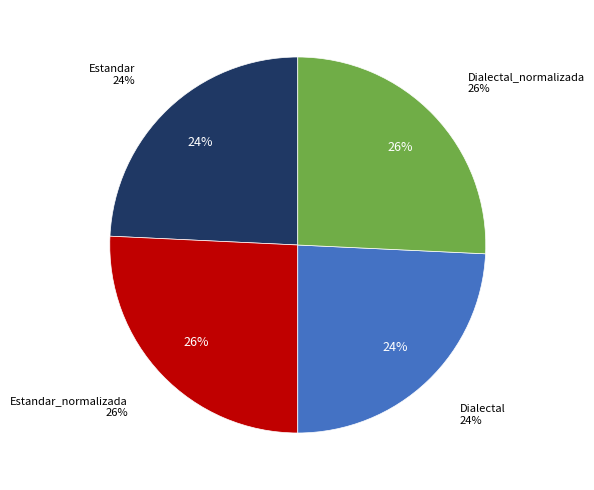

Does Dialectal represent more than half of the total?

No